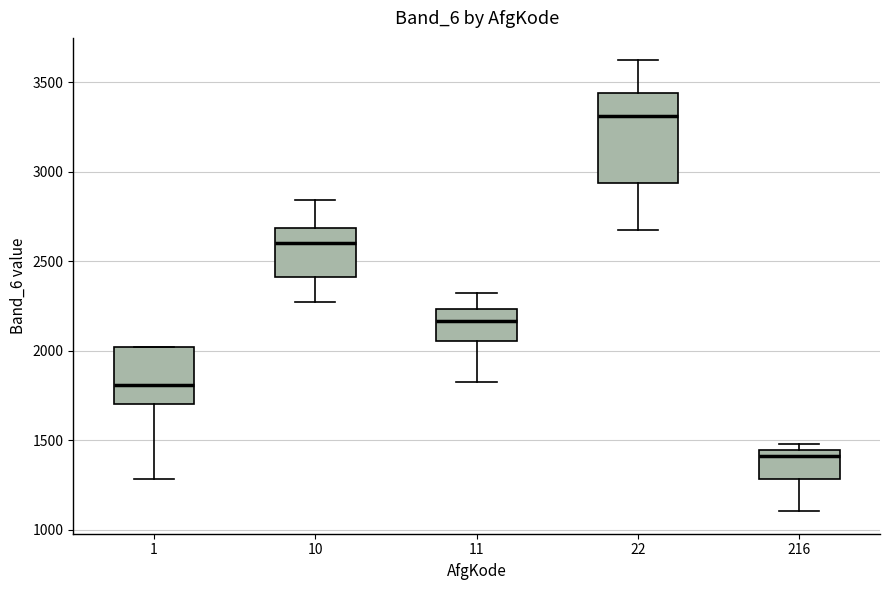

Which box is the tallest, from its lower edge to its upper edge?

22